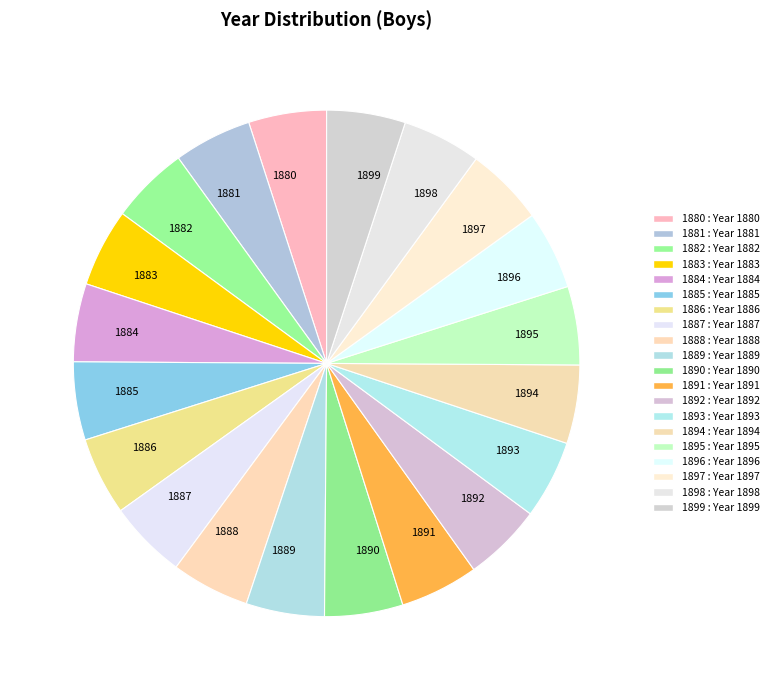

Combined, do 1895 and 1888 account for over 50%?

No